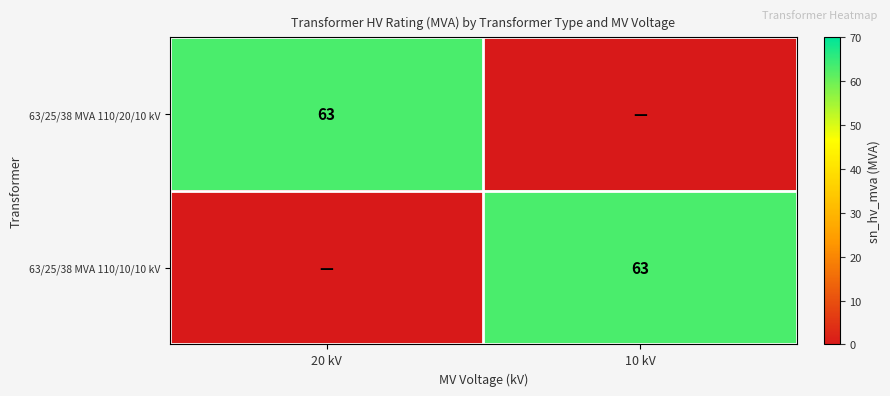

Which label corresponds to the smallest value in the chart?

10 kV